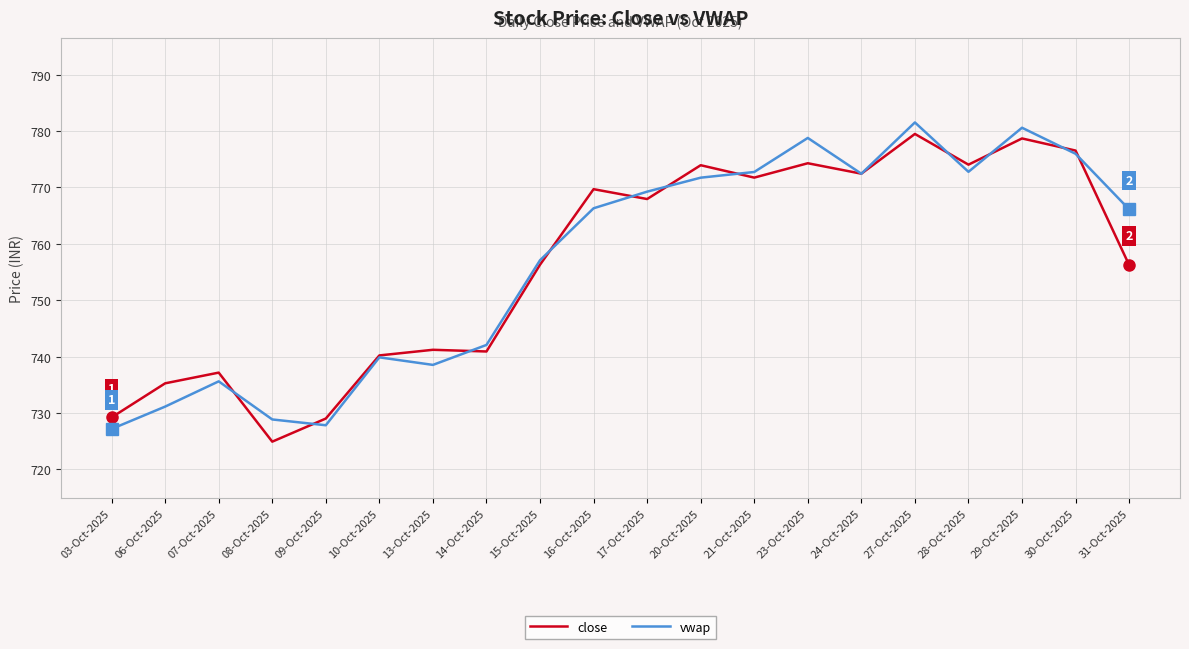

What position from the left is 24-Oct-2025?

15